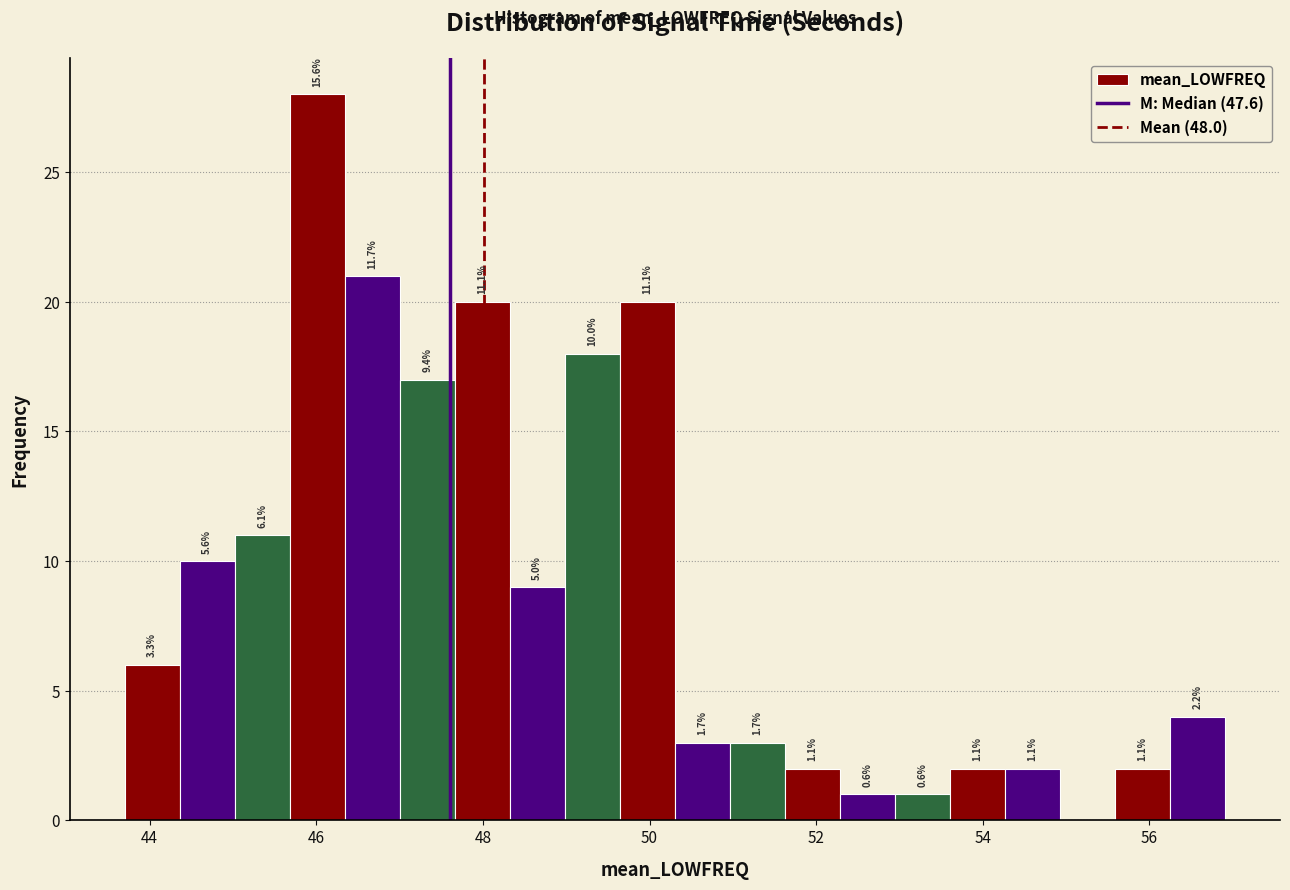

Around what value on the x-axis is the tallest bar? Give the approximate position of its centre, as read against the axis.

46.0